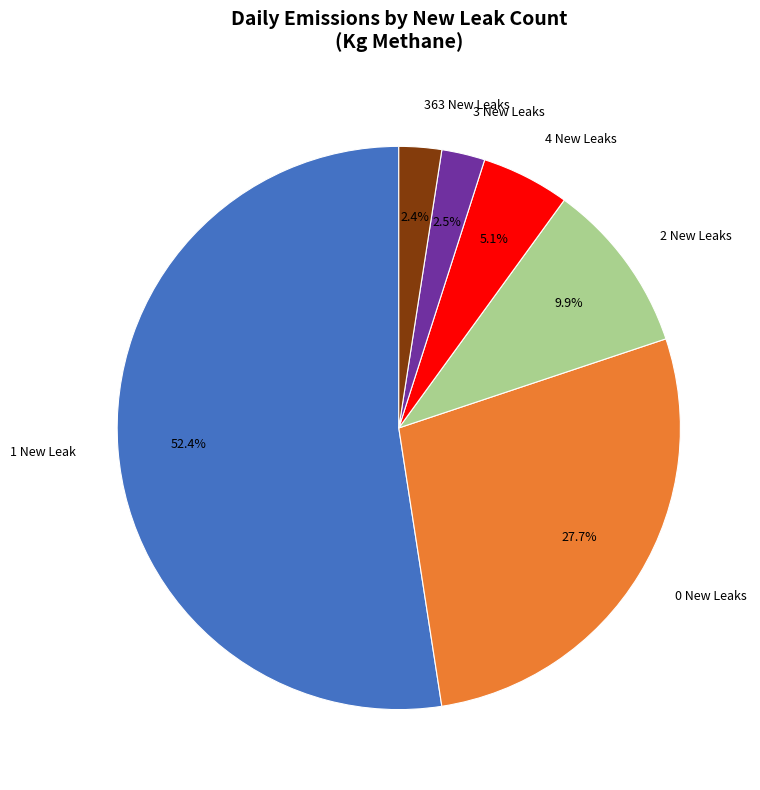

Is there a majority slice in this chart?

Yes